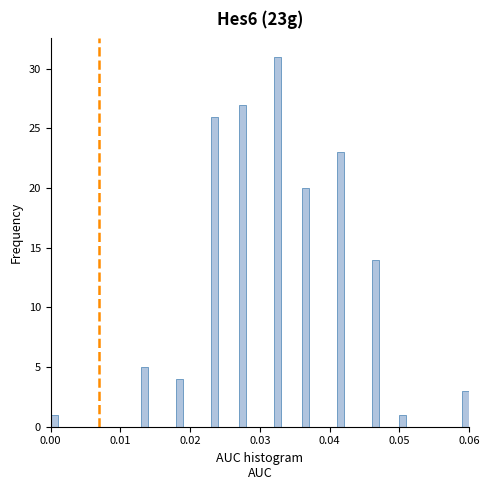

Read against the x-axis, roughly where is the centre of the tallest bar?

0.033